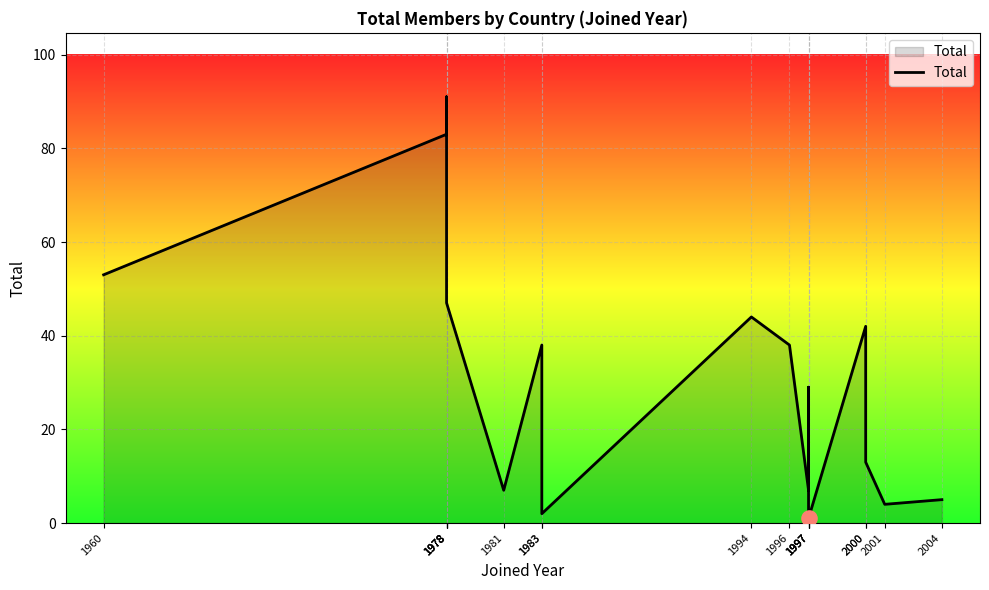

Approximately how many times larger is the value at 1997 compared to 1997?

29.0